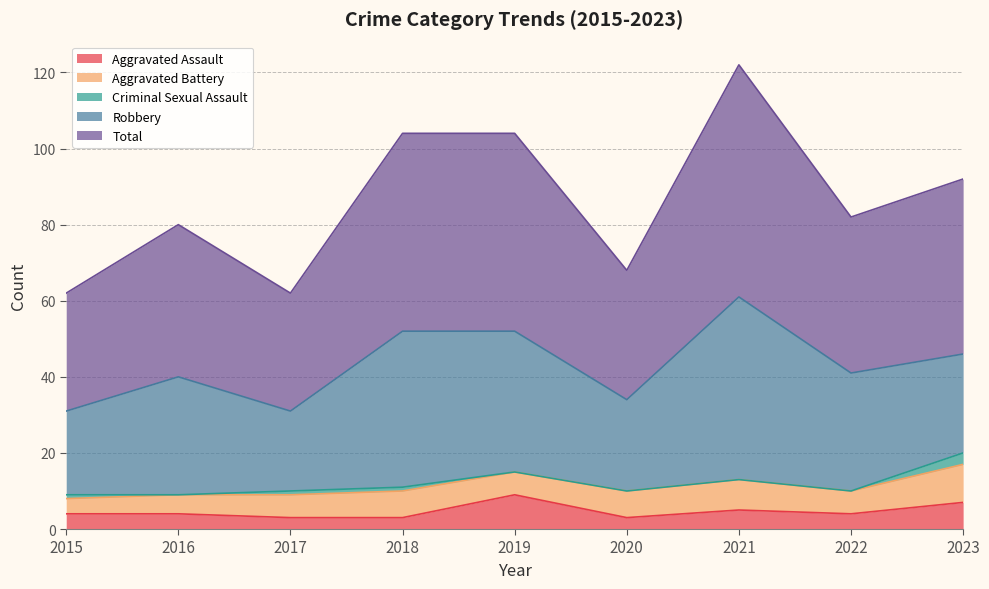

Between 2020 and 2022, which series saw the biggest shift?

Robbery